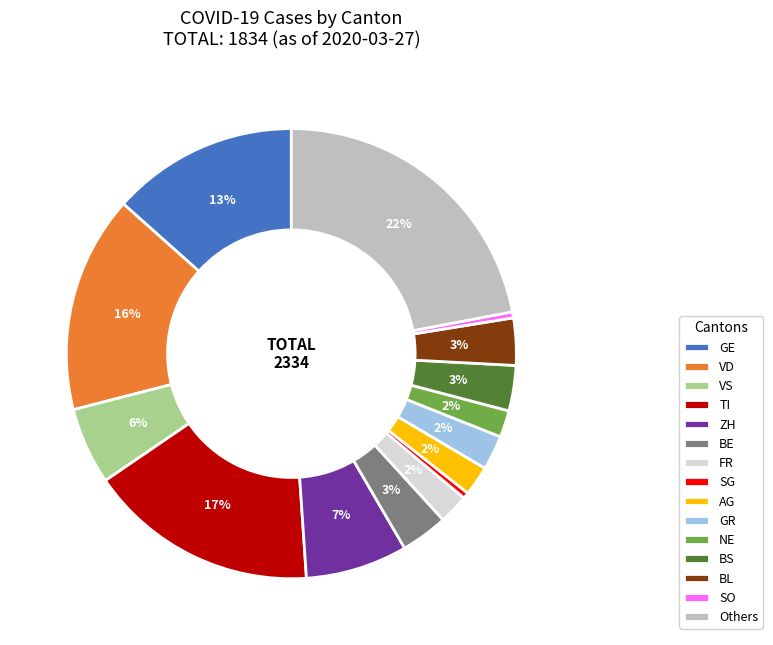

Which category has the biggest portion of the pie?

Others